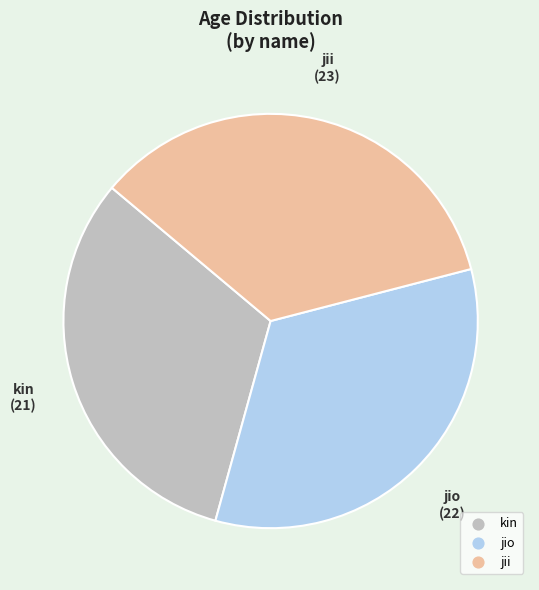

Is the sum of jii and jio greater than half?

Yes